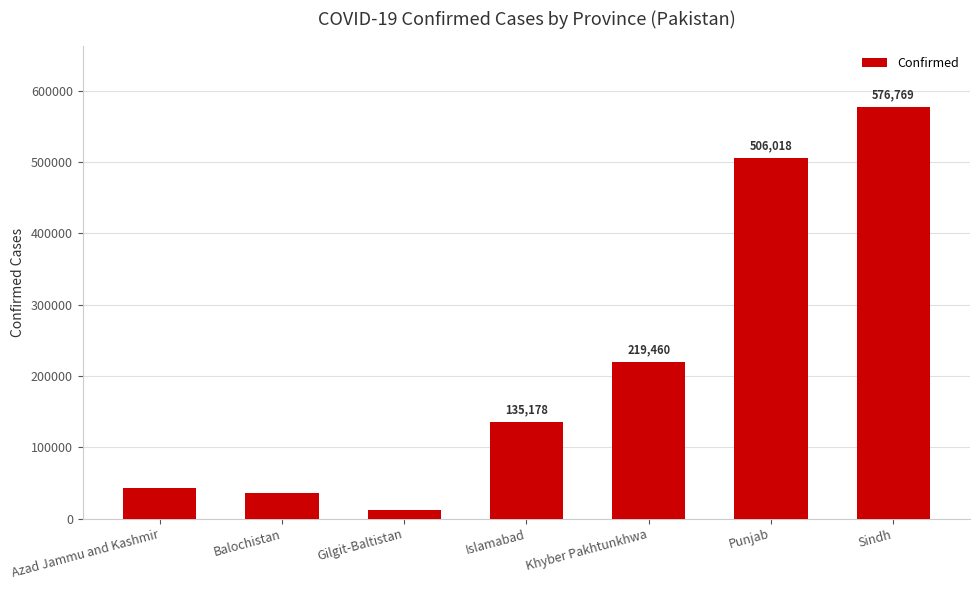

What is the sum of the values at Islamabad and Khyber Pakhtunkhwa?

354638